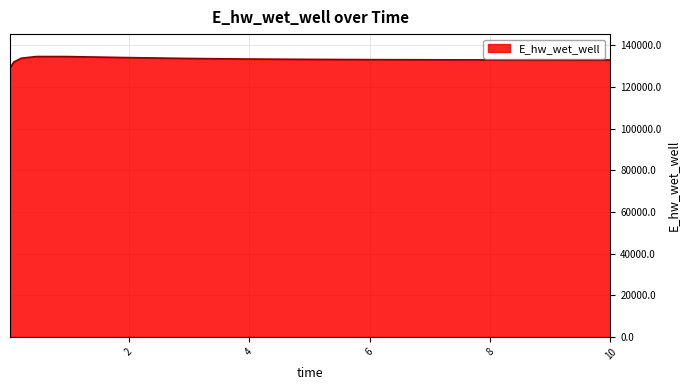

What is the maximum value shown in the chart?

134624.9